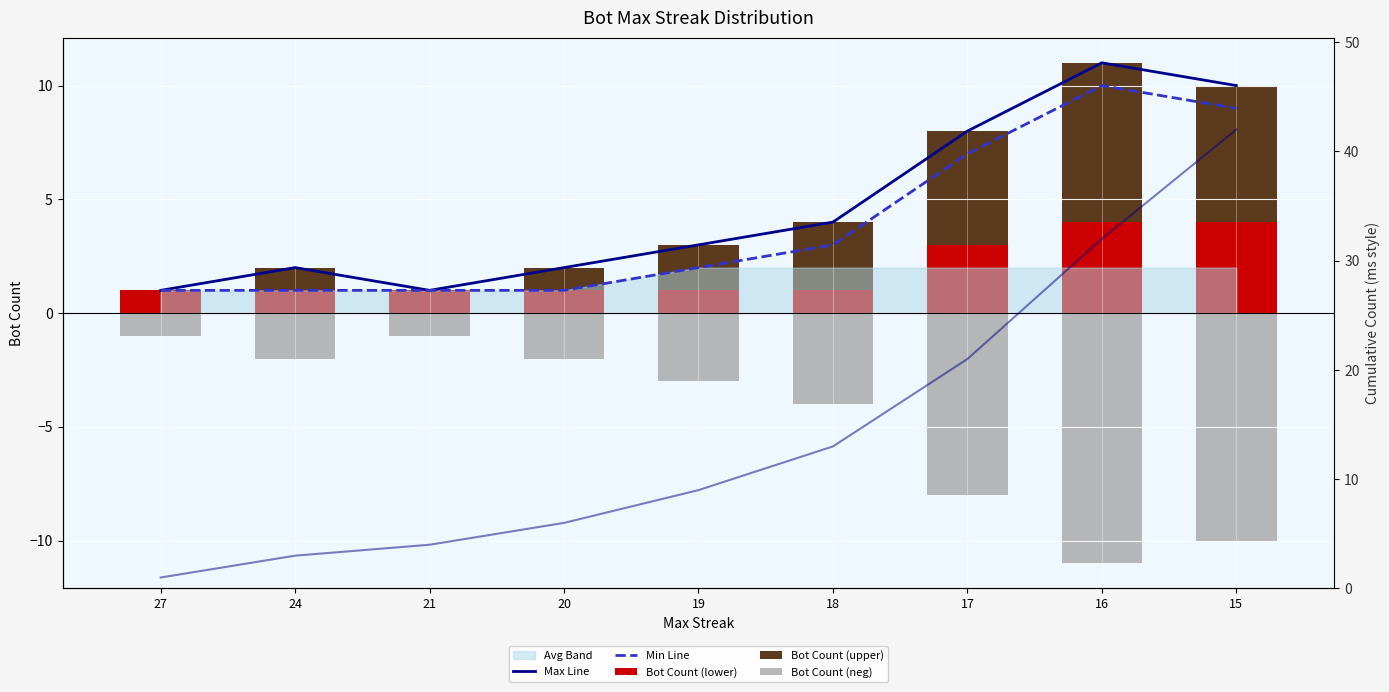

Count the Max Line values in the range 2 to 8.

5